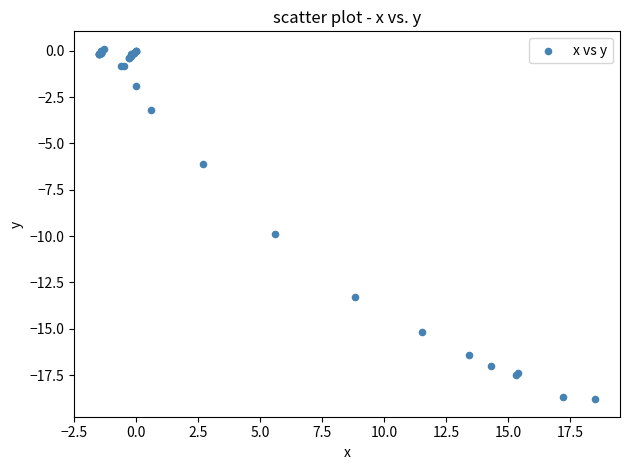

What Y value in the scatter plot is closest to -9?

-9.9